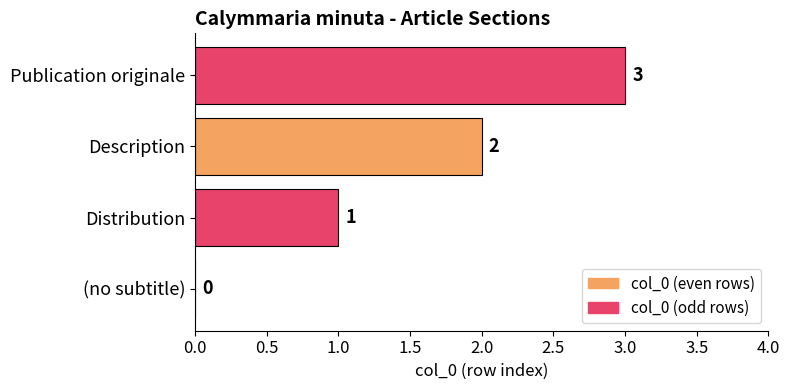

The chart shows a value of 0 at Distribution. True or false?

False